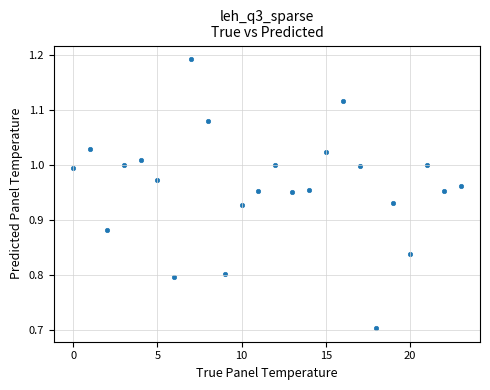

What Y value in the scatter plot is closest to 0?

0.7